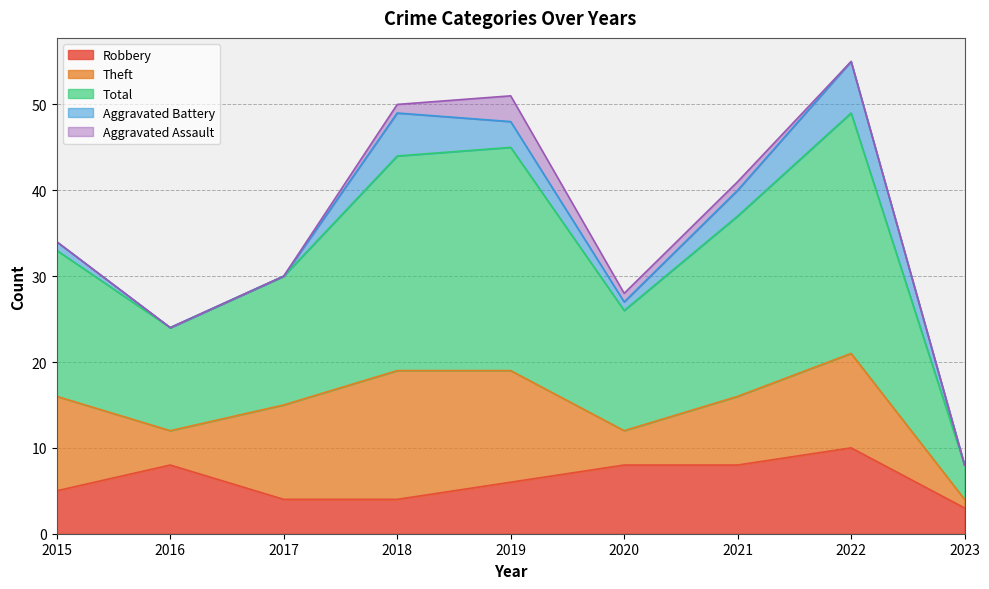

Which category has the highest value in the Robbery series?

2022